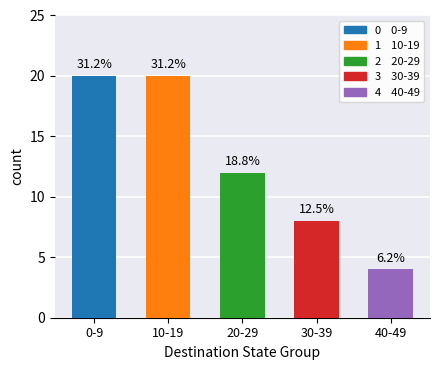

How many bars are there in total?

5